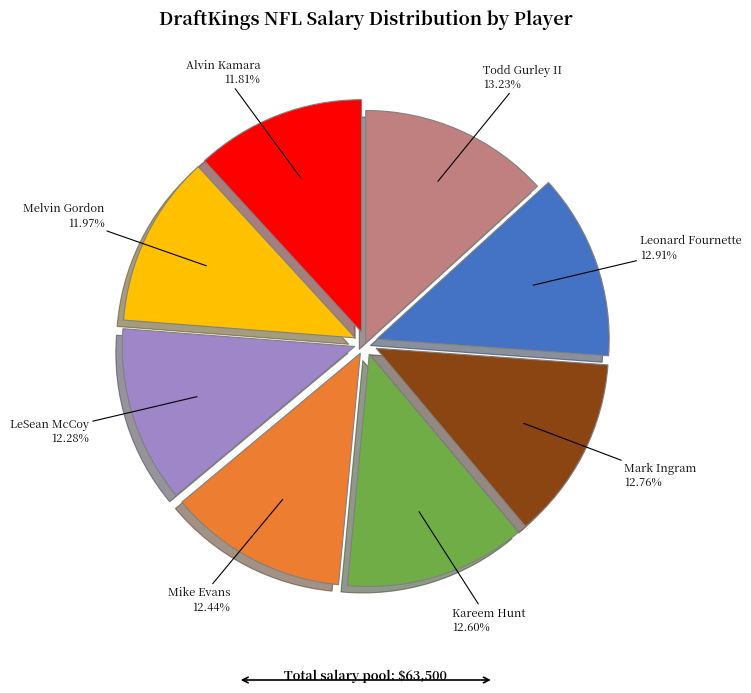

How much of the chart is everything except Alvin Kamara?

88.2%